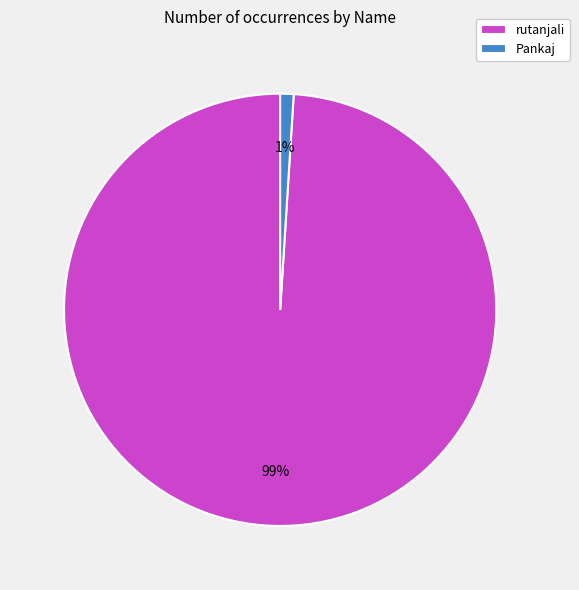

To the nearest percent, what is the average slice percentage?

50%